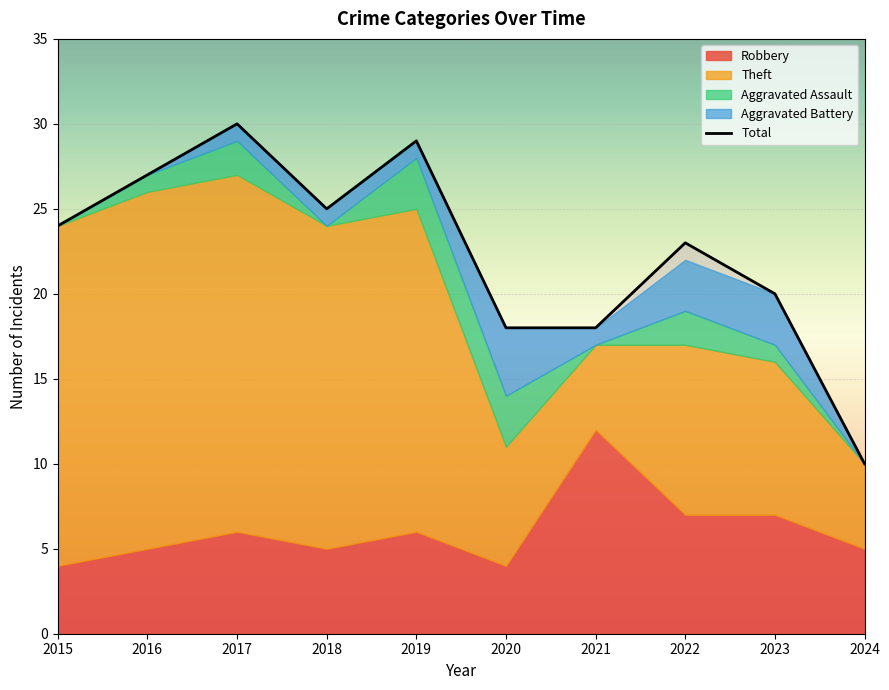

What is the value of the 9th point from the left?

20